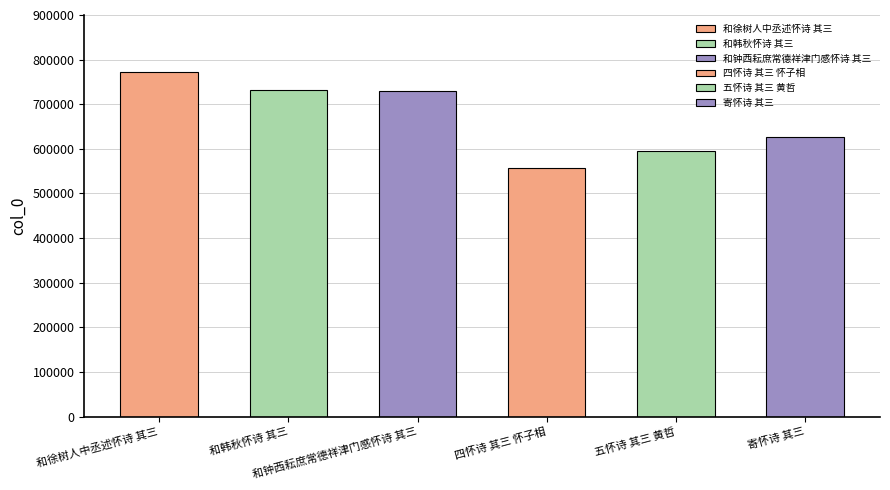

What is the average value?

668678